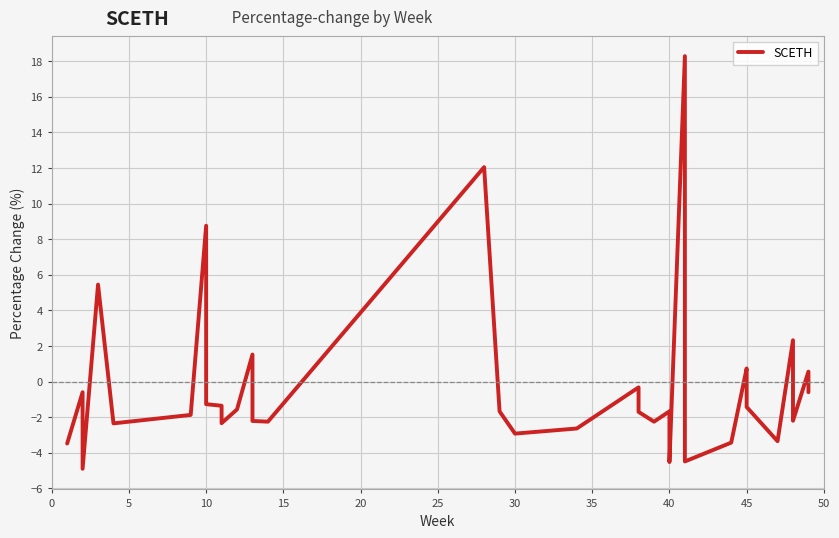

What is the maximum value shown in the chart?

18.3